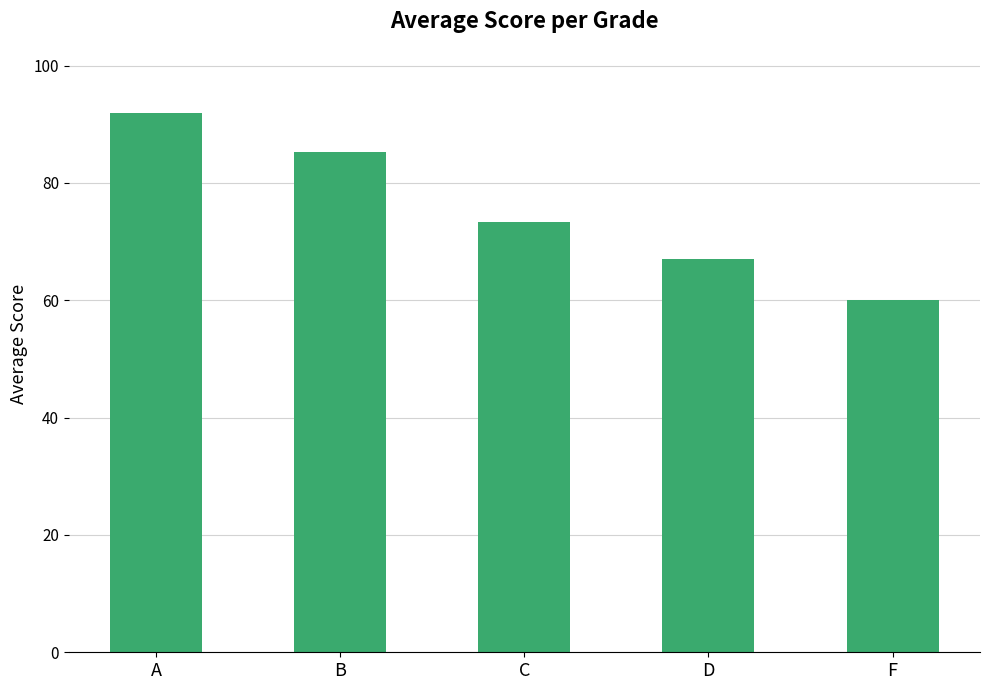

List the labels in order of value, smallest first.

F, D, C, B, A